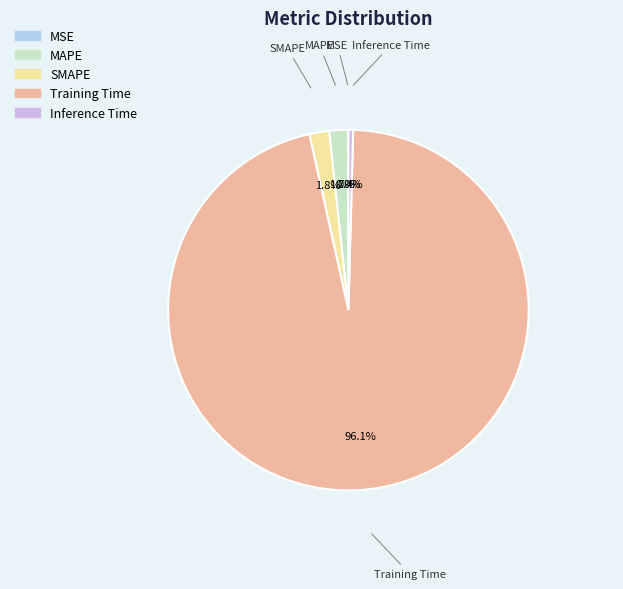

What is the total percentage of Training Time and MAPE?

97.8%